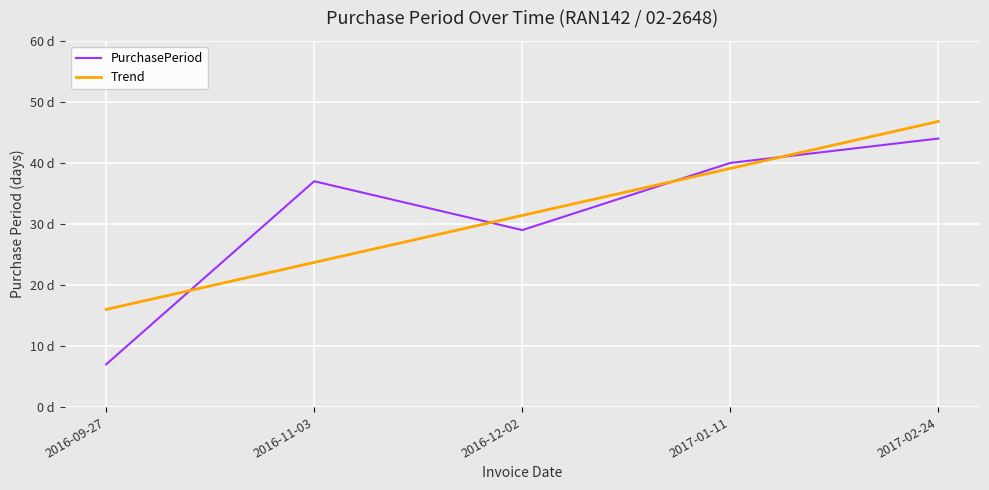

How many intersections are there between PurchasePeriod and Trend?

4